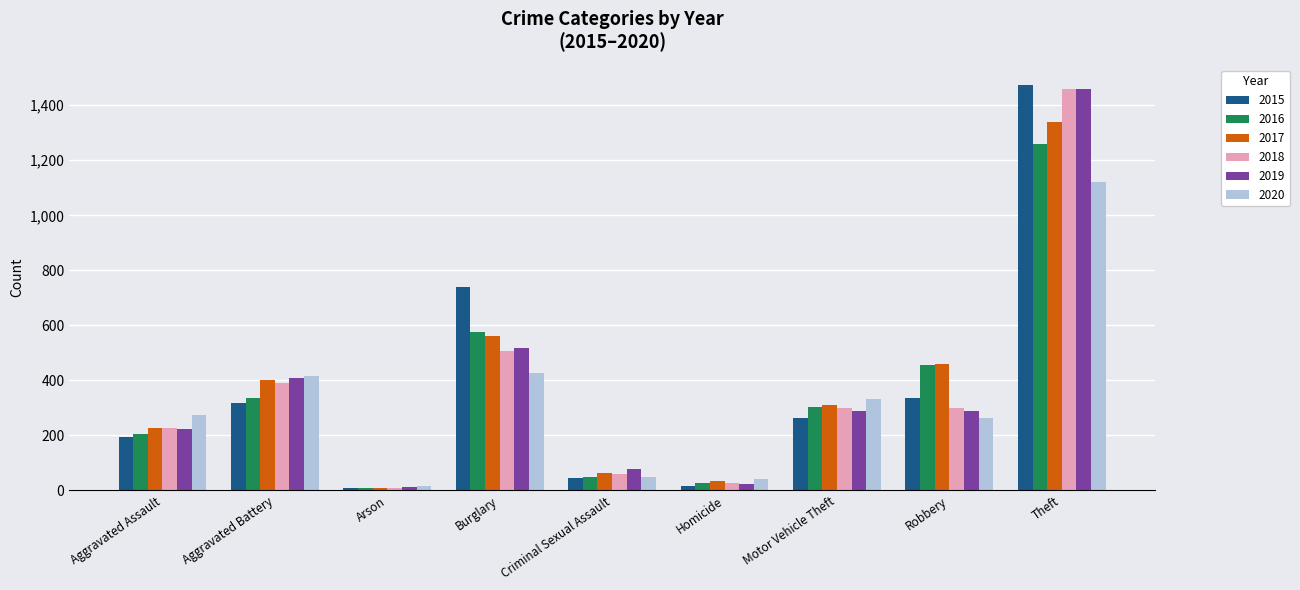

How many data points does each series have?

9